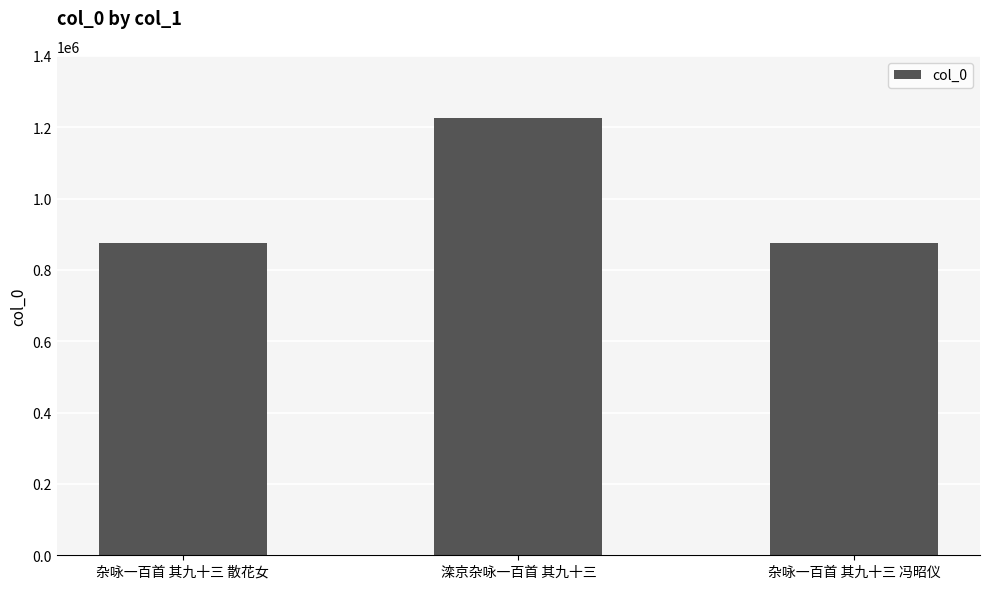

What is the label of the 3rd bar from the right?

杂咏一百首 其九十三 散花女